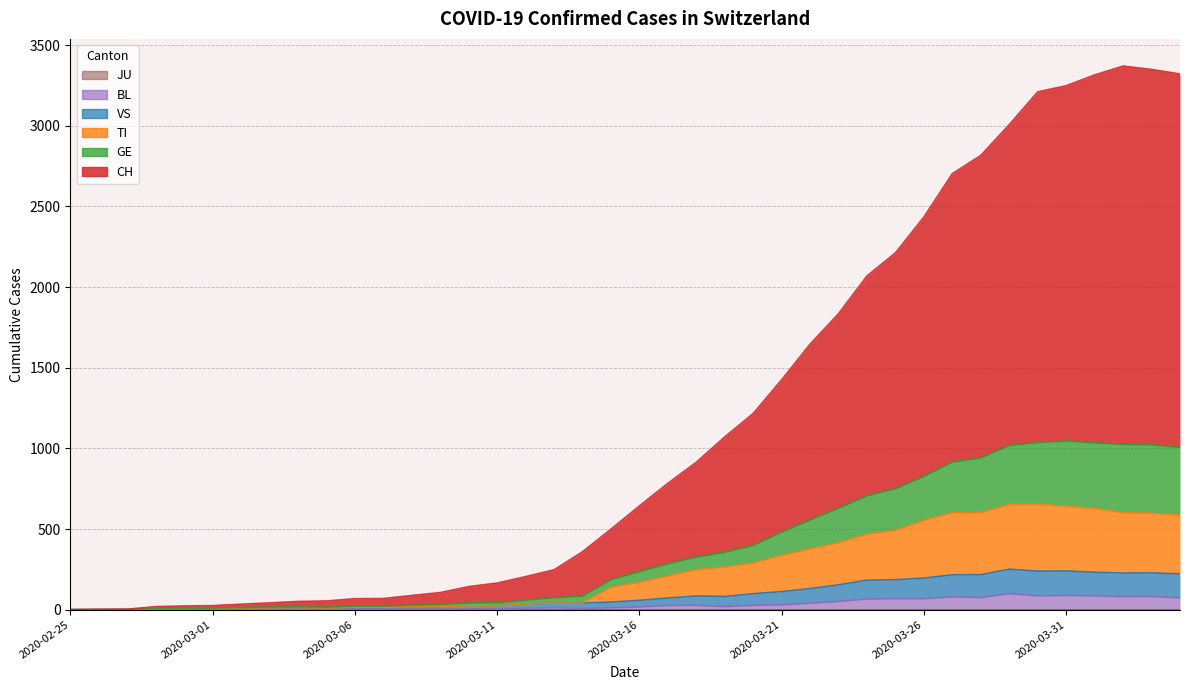

Rank the categories by VS value from lowest to highest.

2020-02-25, 2020-02-26, 2020-02-27, 2020-02-28, 2020-02-29, 2020-03-01, 2020-03-02, 2020-03-05, 2020-03-03, 2020-03-04, 2020-03-06, 2020-03-07, 2020-03-08, 2020-03-09, 2020-03-11, 2020-03-10, 2020-03-12, 2020-03-13, 2020-03-14, 2020-03-15, 2020-03-16, 2020-03-17, 2020-03-19, 2020-03-18, 2020-03-20, 2020-03-21, 2020-03-22, 2020-03-23, 2020-03-24, 2020-03-25, 2020-03-26, 2020-03-27, 2020-03-28, 2020-04-04, 2020-04-02, 2020-04-03, 2020-04-01, 2020-03-30, 2020-03-31, 2020-03-29